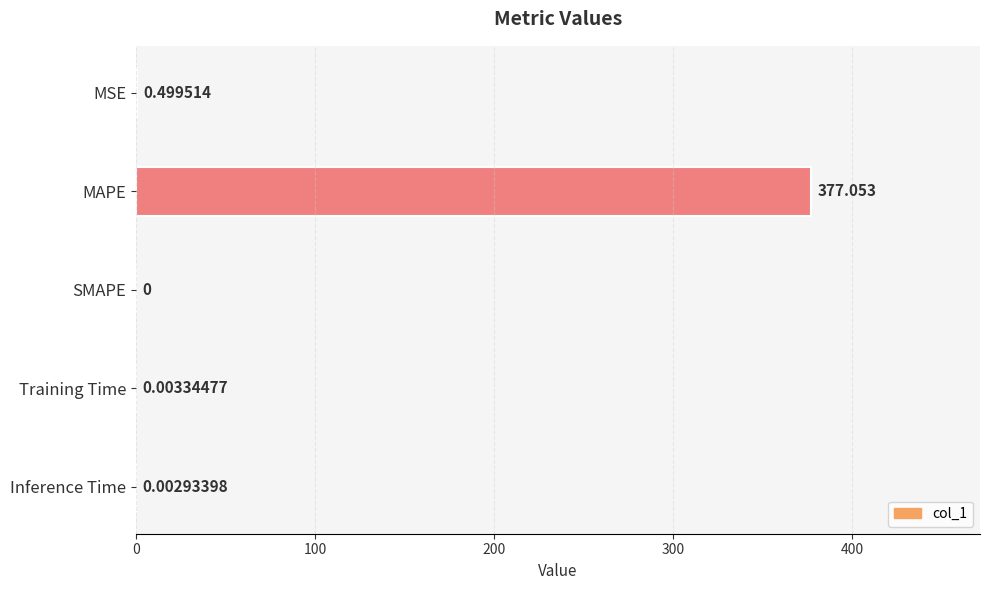

Between SMAPE and MSE, which is larger?

MSE